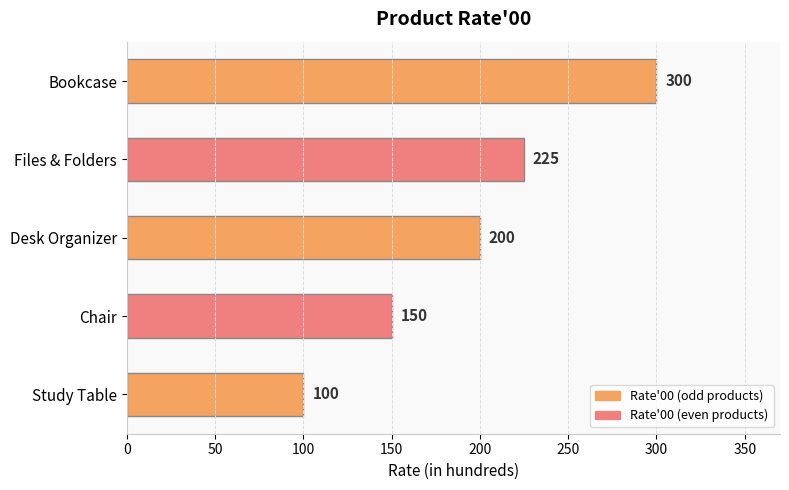

Reading top to bottom, transcribe all the data shown in this chart.

300	225	200	150	100